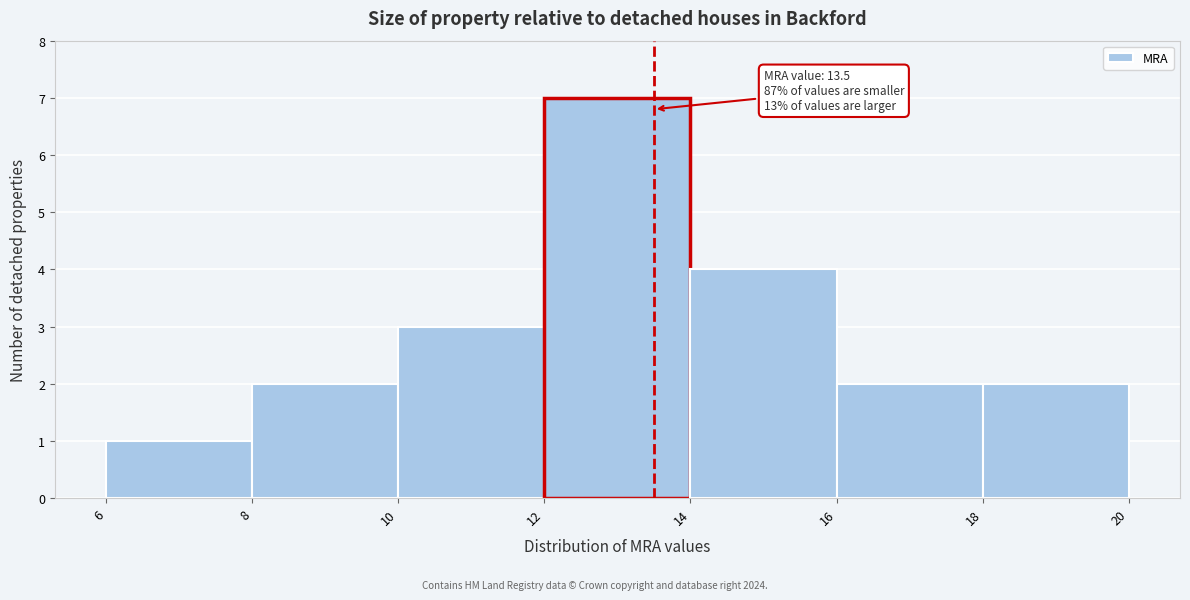

Over which range of the x-axis is the bar tallest?

12 to 14